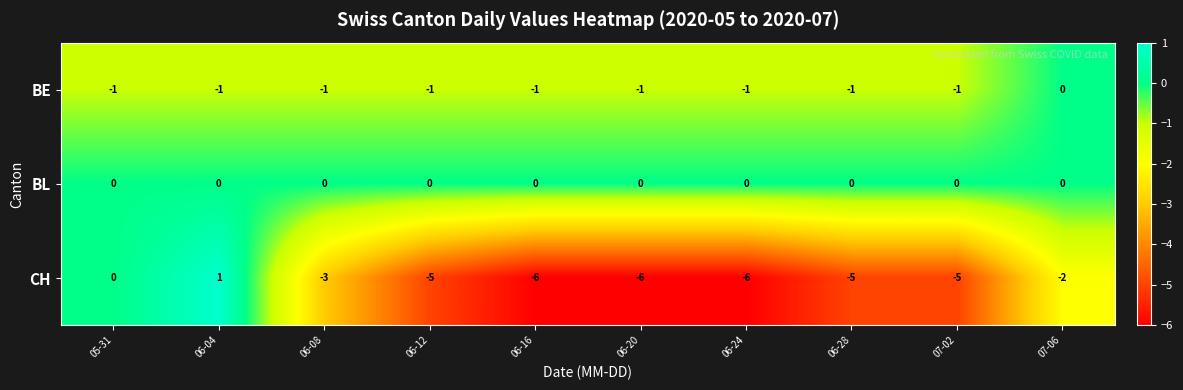

At how many categories does at least one series exceed -3?

10